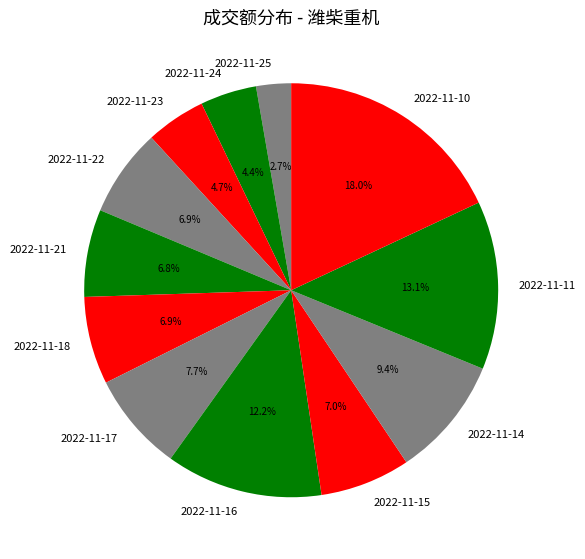

To the nearest percent, what percentage of the pie is 2022-11-17?

8%